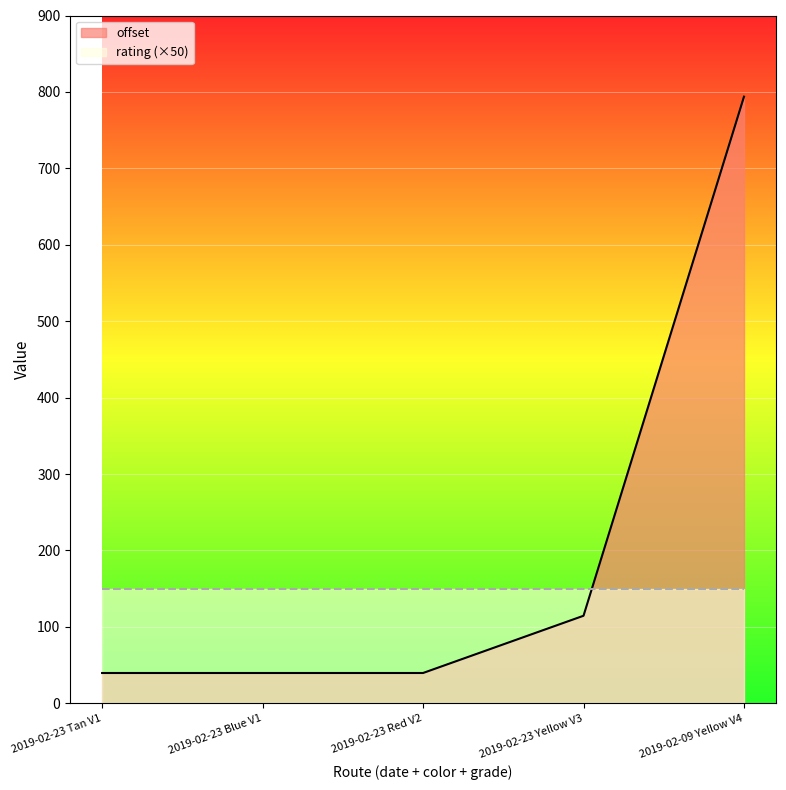

Read the value at 2019-02-23 Tan V1.

39.7